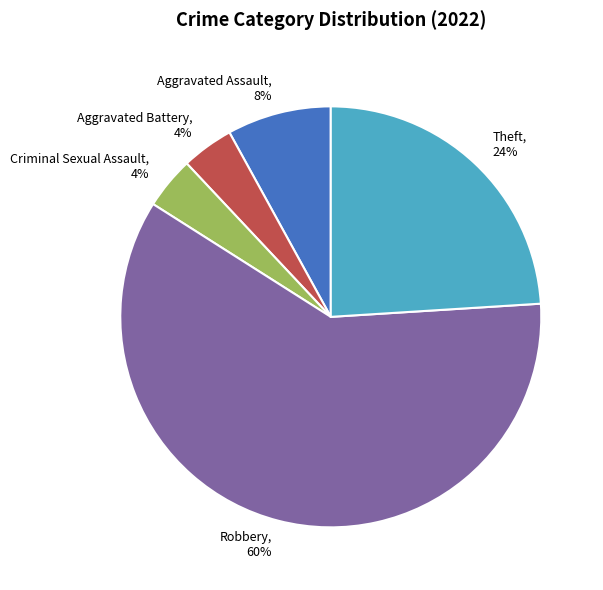

To the nearest percent, what is the difference between the Robbery and Aggravated Battery slice percentages?

56%